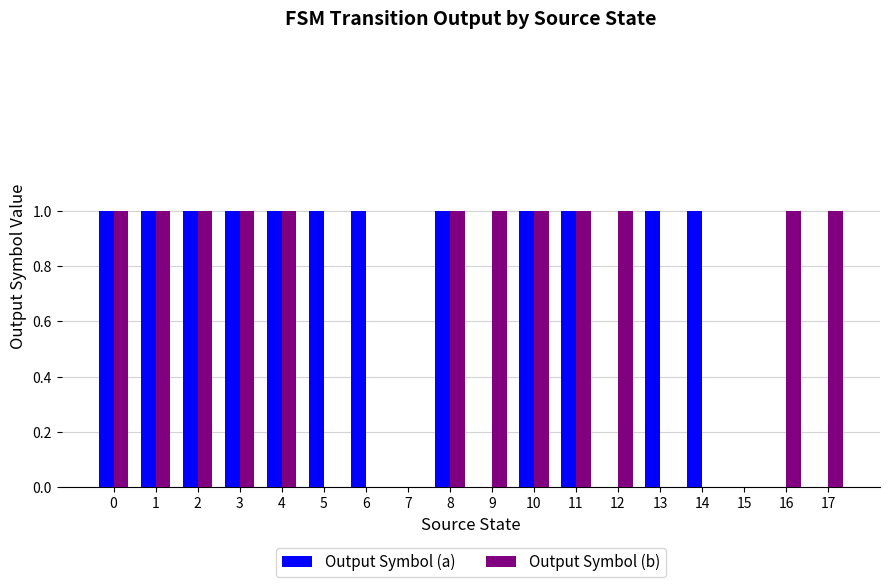

What is the sum of all Output Symbol (a) values?

12